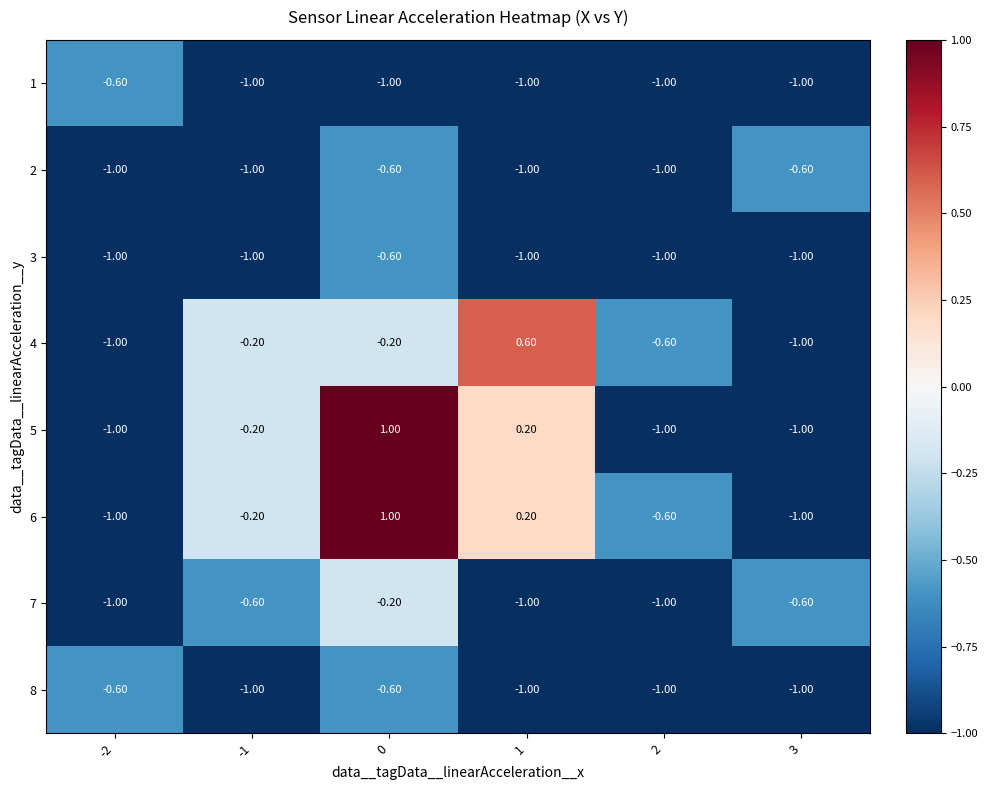

Which series changed the most between -2 and 1?

4